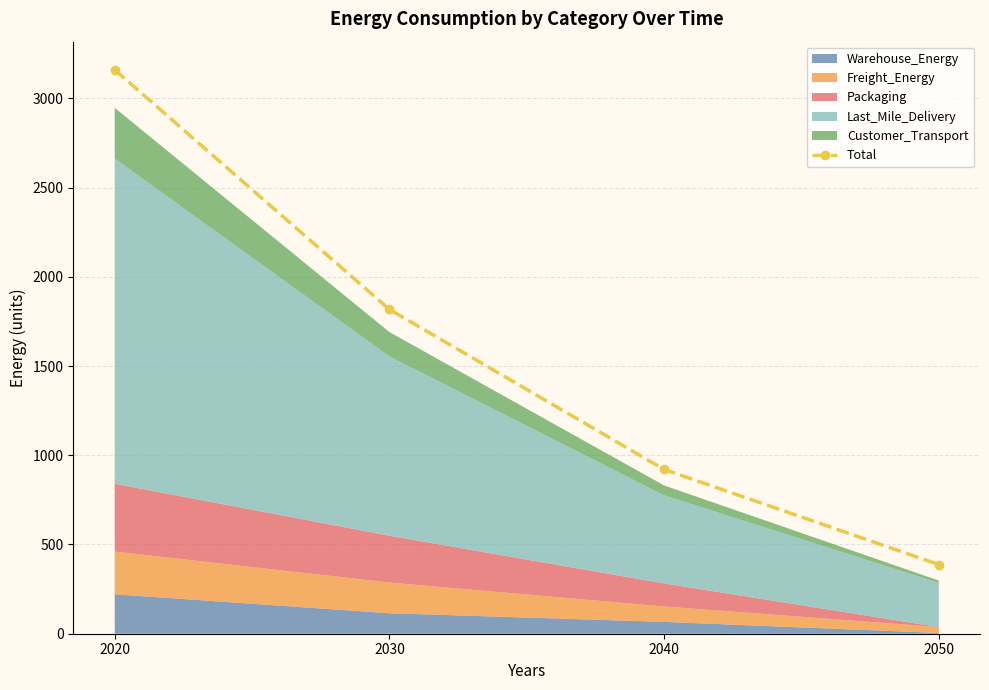

What is the average value?

1571.0